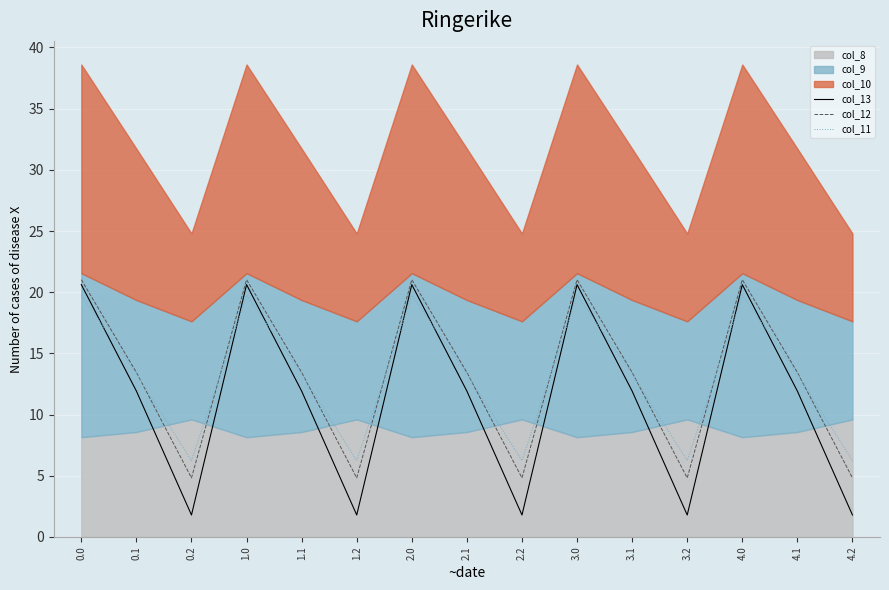

What is the lowest value of the col_11 series?

6.2